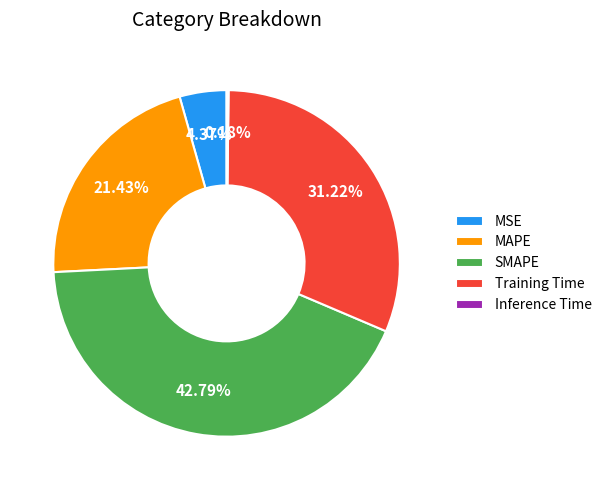

To the nearest percent, what is the difference between the largest and smallest slice percentages?

43%